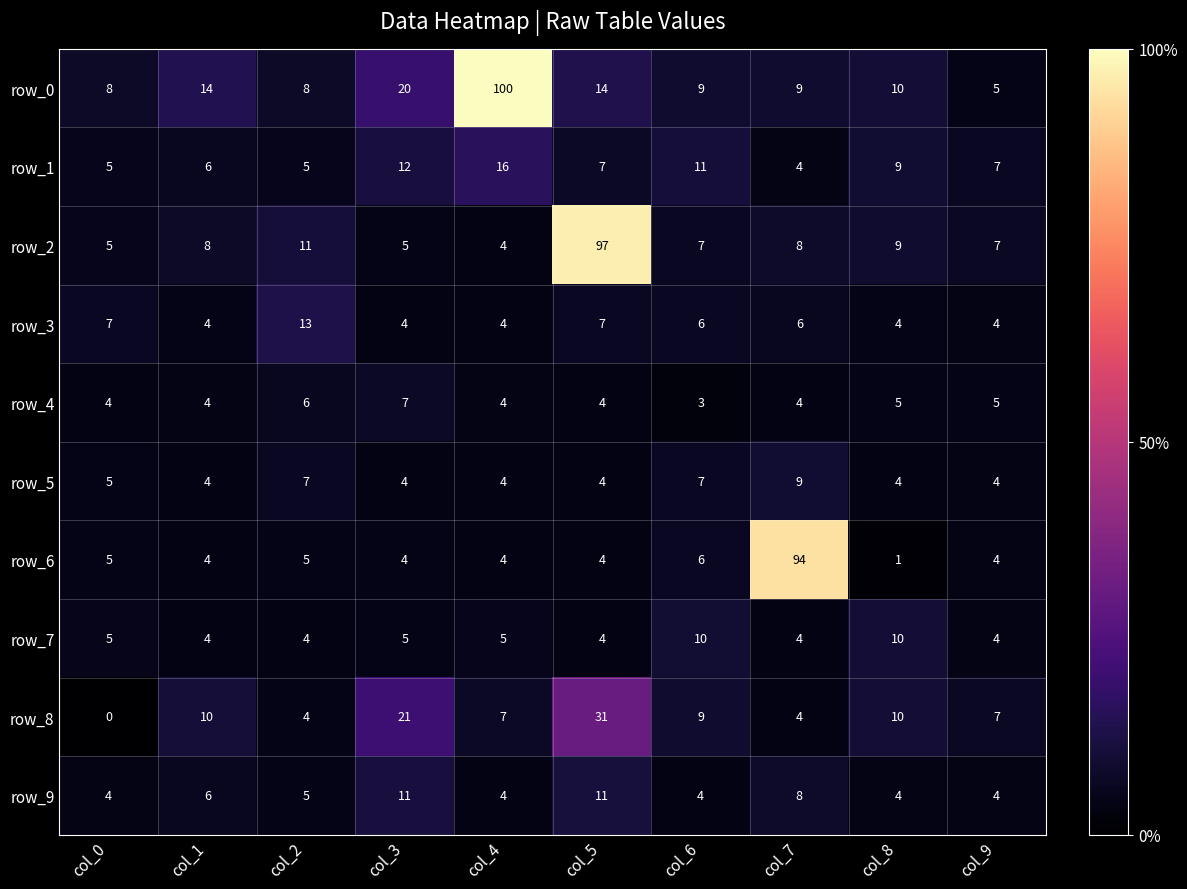

What is the average value of the row_2 series?

16